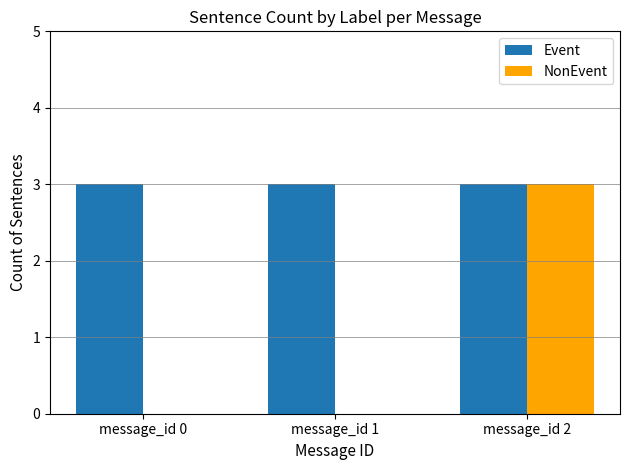

Reading left to right, list all the values displayed in this chart.

Event: message_id 0=3	message_id 1=3	message_id 2=3
NonEvent: message_id 0=0	message_id 1=0	message_id 2=3